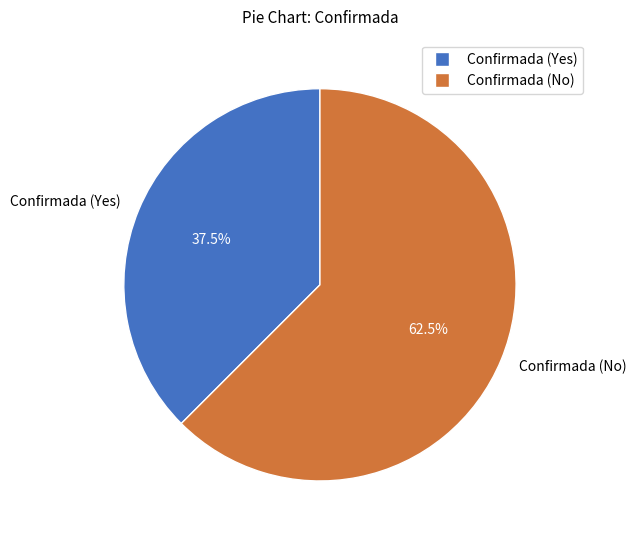

To the nearest percent, what is the average slice percentage?

50%